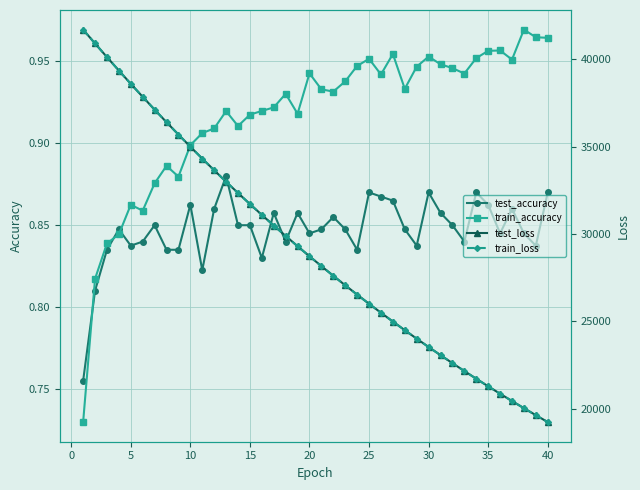

True or false: test_accuracy and train_accuracy cross at least once.

True